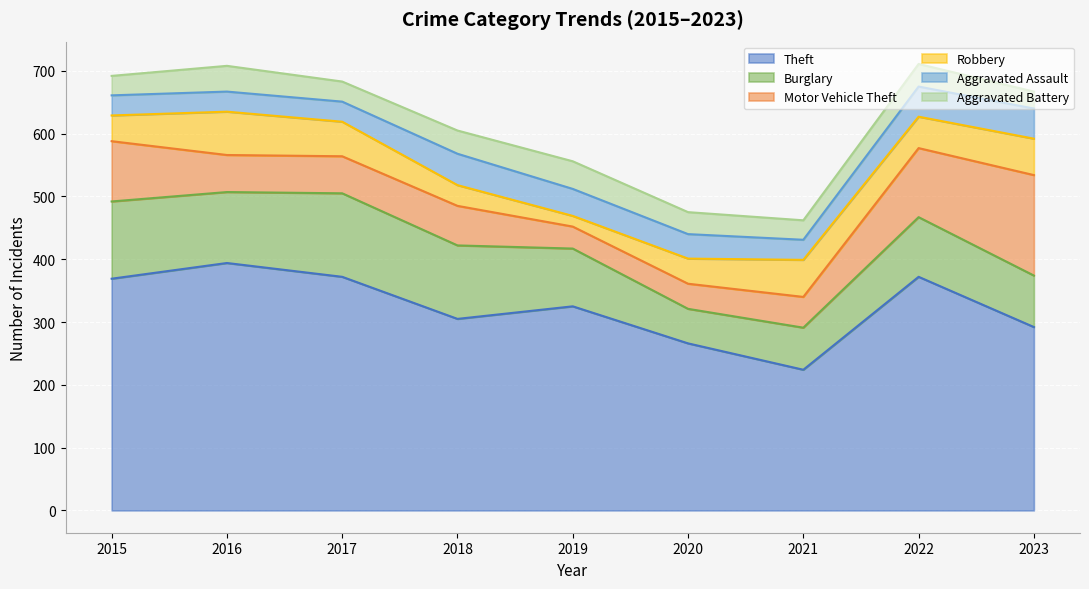

Is it true that Robbery equals 65 at 2015?

False